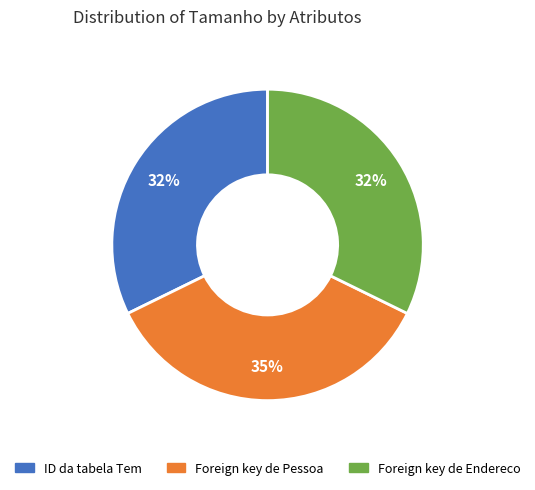

Which category has the biggest portion of the pie?

Foreign key de Pessoa